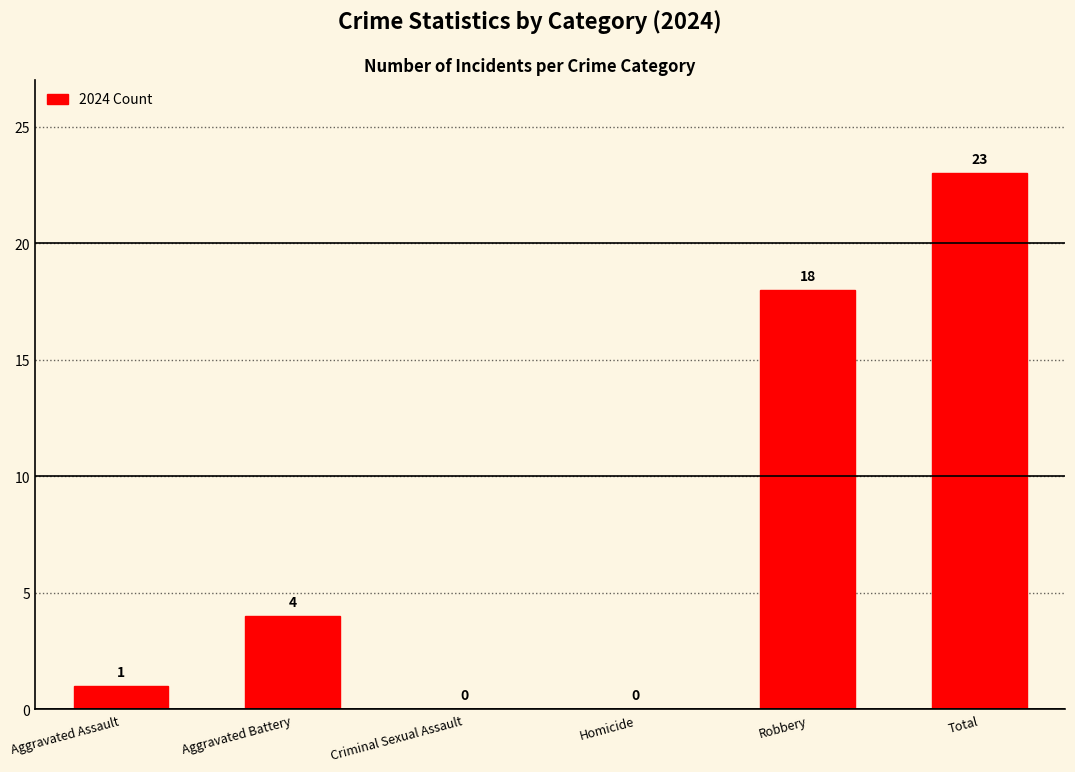

Between Aggravated Battery and Robbery, which is larger?

Robbery